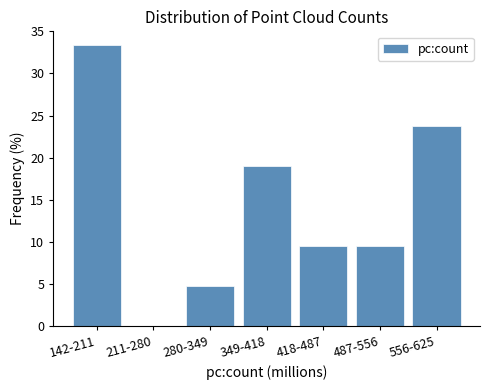

Reading left to right, transcribe all the data shown in this chart.

142-211=33.3	211-280=0.0	280-349=4.8	349-418=19.0	418-487=9.5	487-556=9.5	556-625=23.8